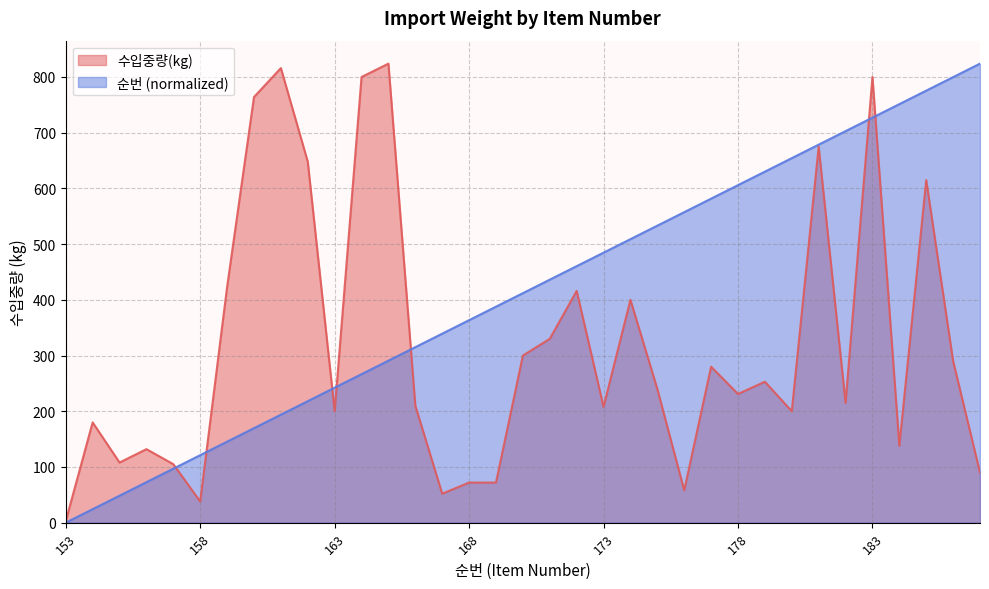

Where is 수입중량(kg) nearest to the value 413?

172